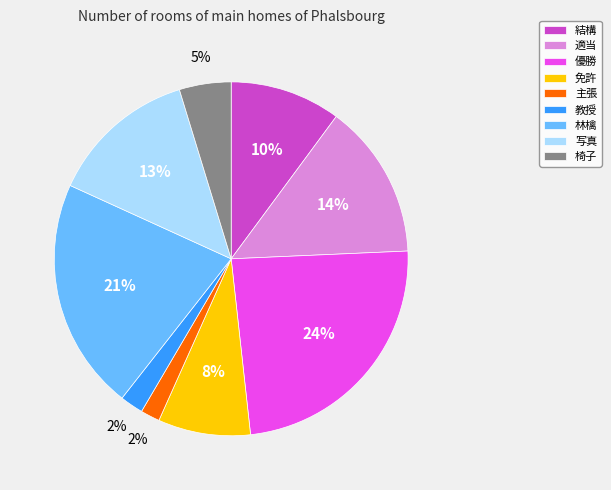

Do 写真 and 結構 together represent more than half of the pie?

No